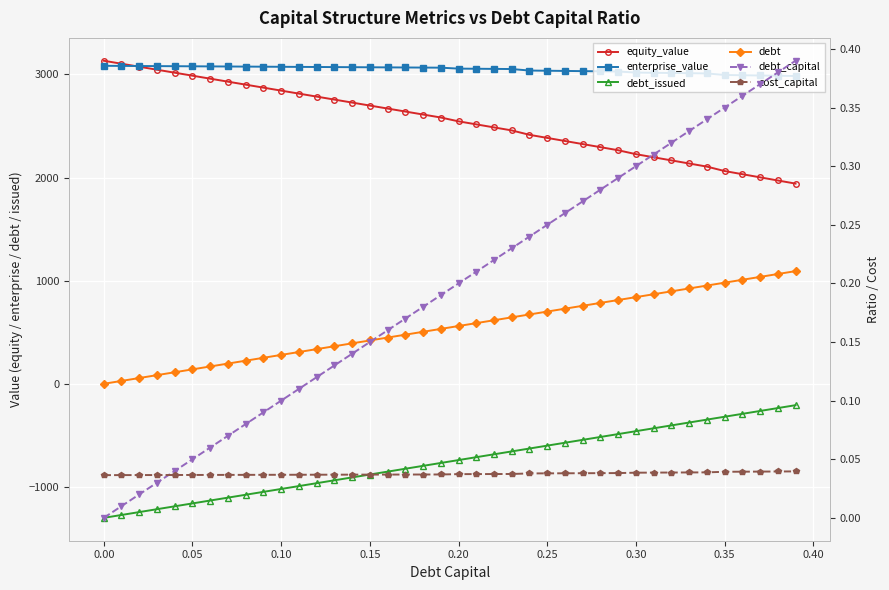

True or false: debt and debt_issued cross at least once.

False